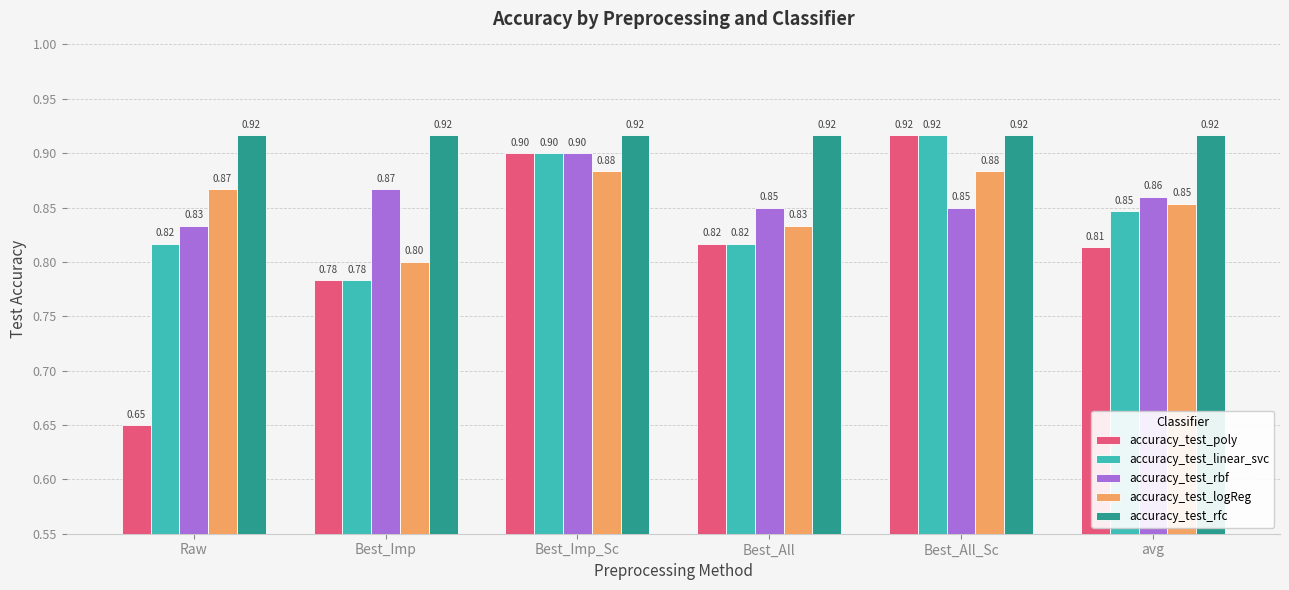

Which series has the largest total across all categories?

accuracy_test_rfc